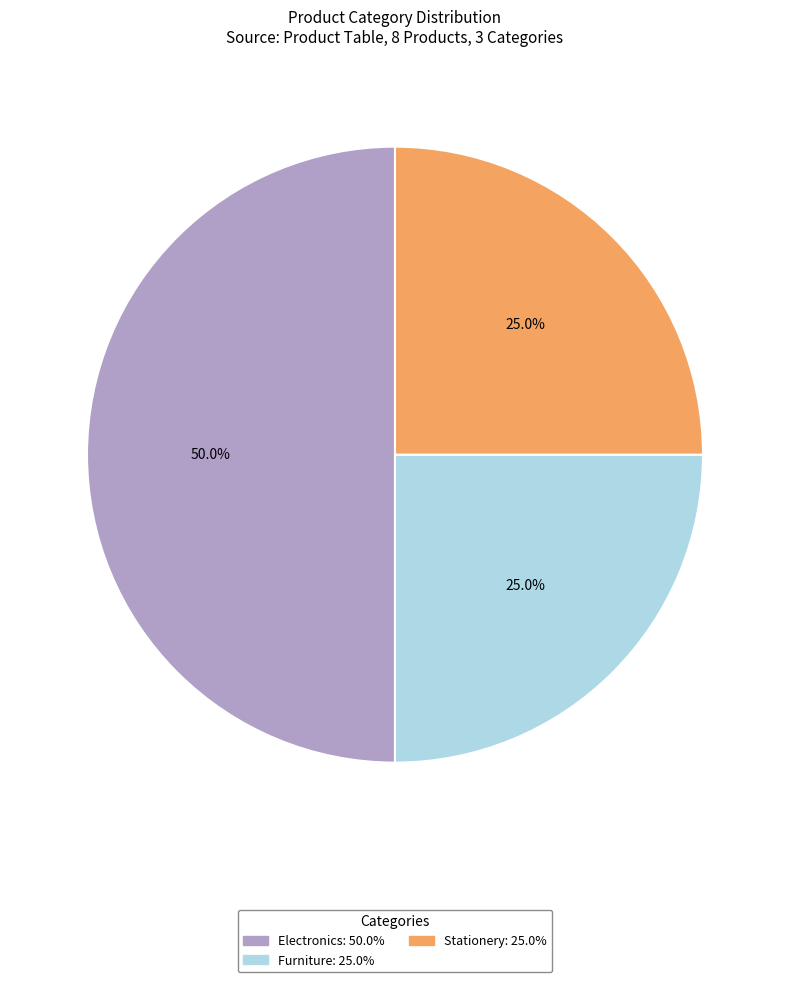

To the nearest percent, what is the difference between the largest and smallest slice percentages?

25%